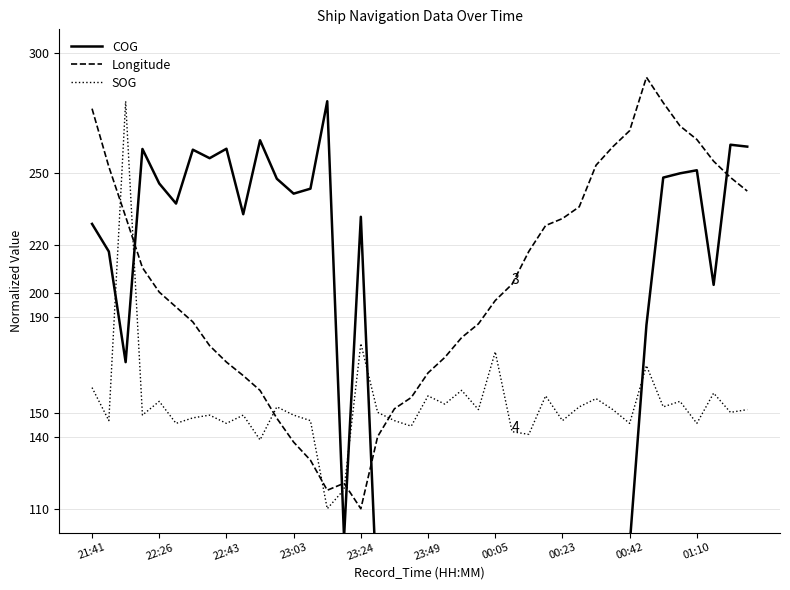

Which series has the largest total across all categories?

Longitude